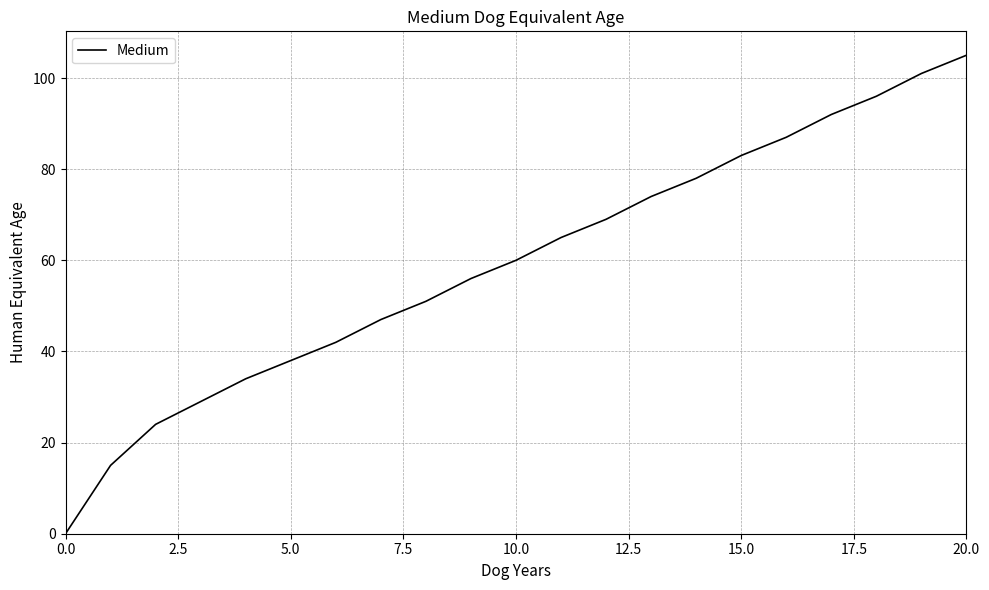

What is the greatest value displayed?

105